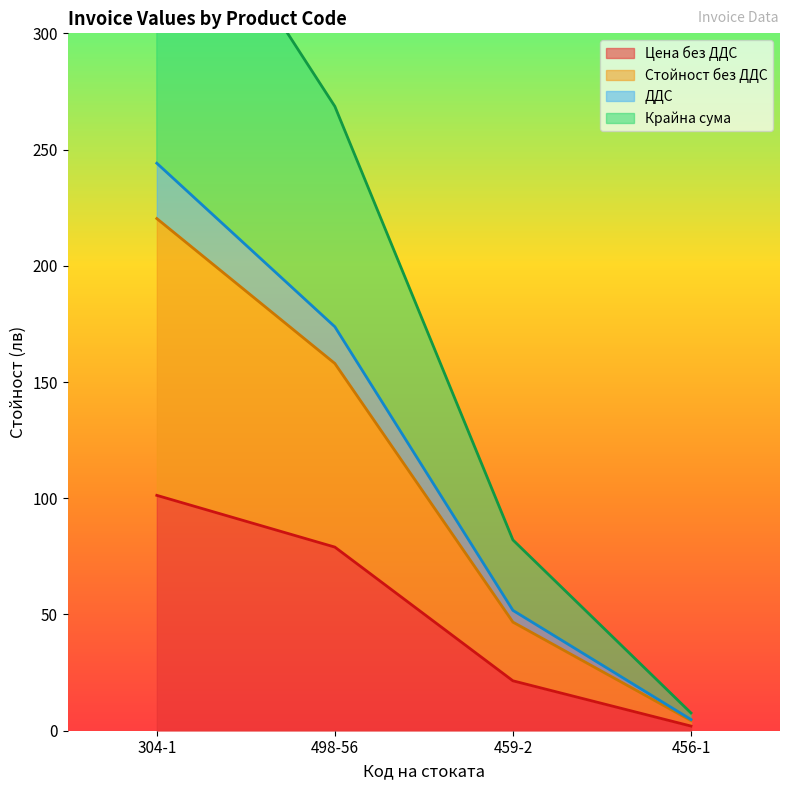

How many data points in Цена без ДДС are less than 78?

2